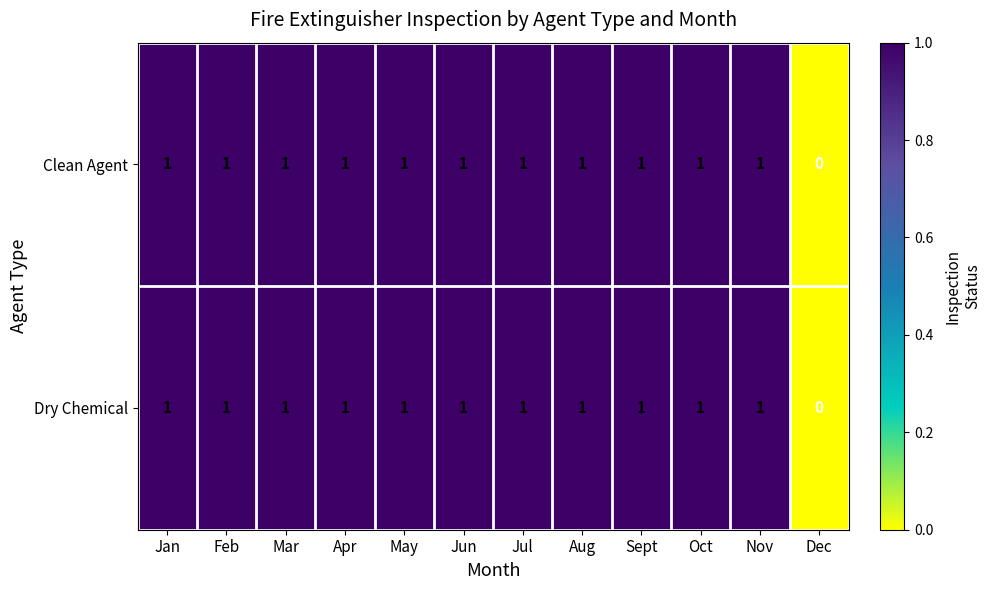

What is the sum of all Dry Chemical values?

11